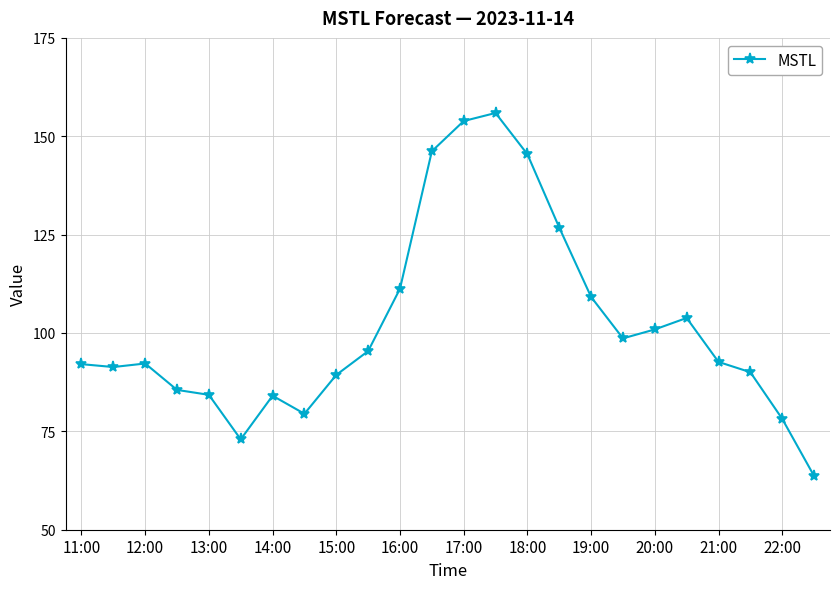

True or false: there are more than 0 points higher than both neighbors.

True